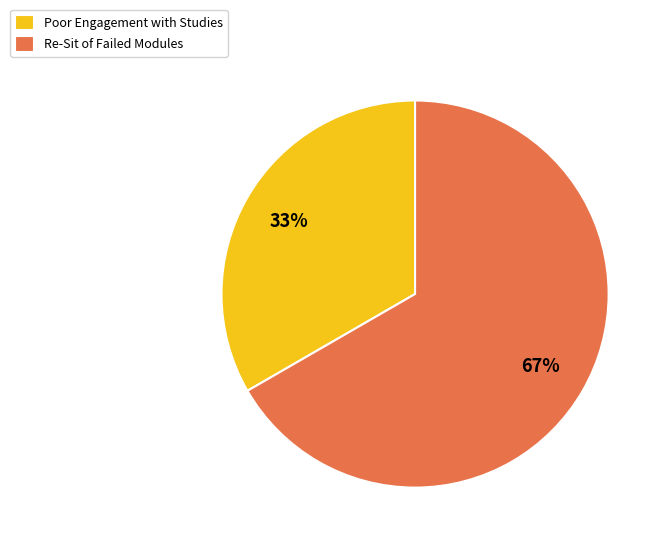

How many slices are in this pie chart?

2